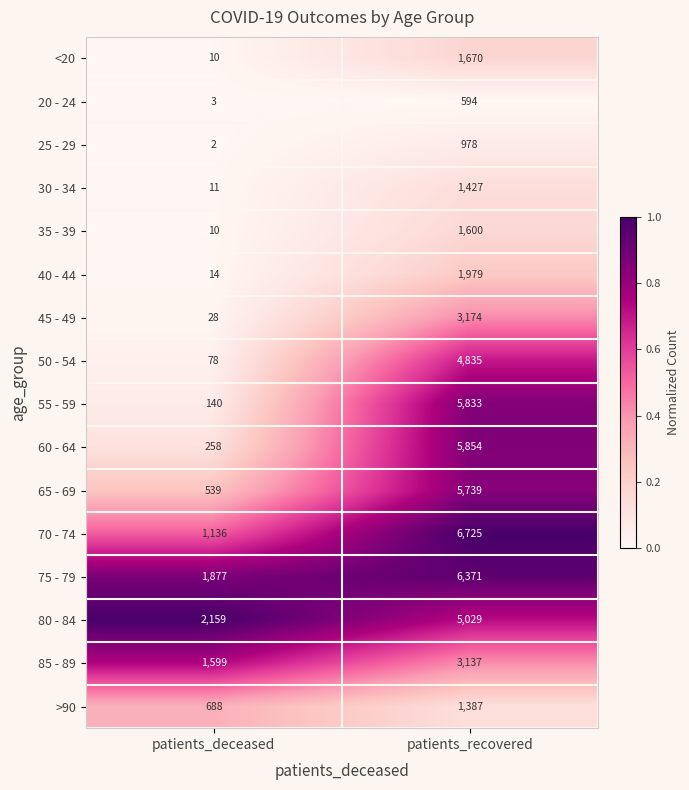

How many distinct data groups are displayed?

16